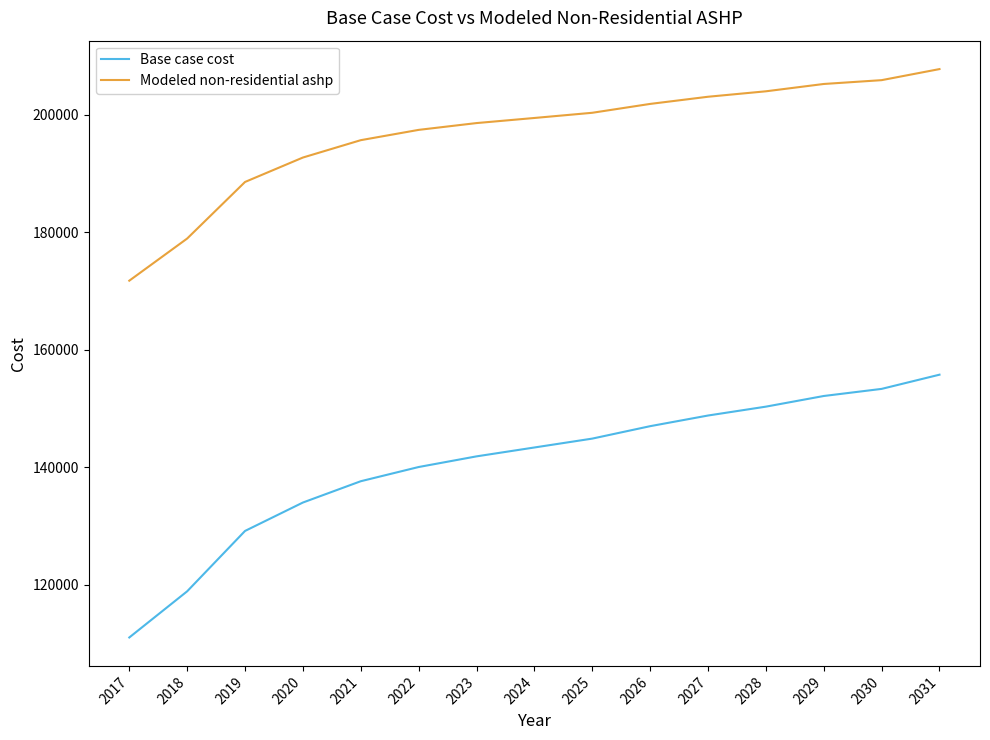

What is the minimum value shown in the chart?

111006.3